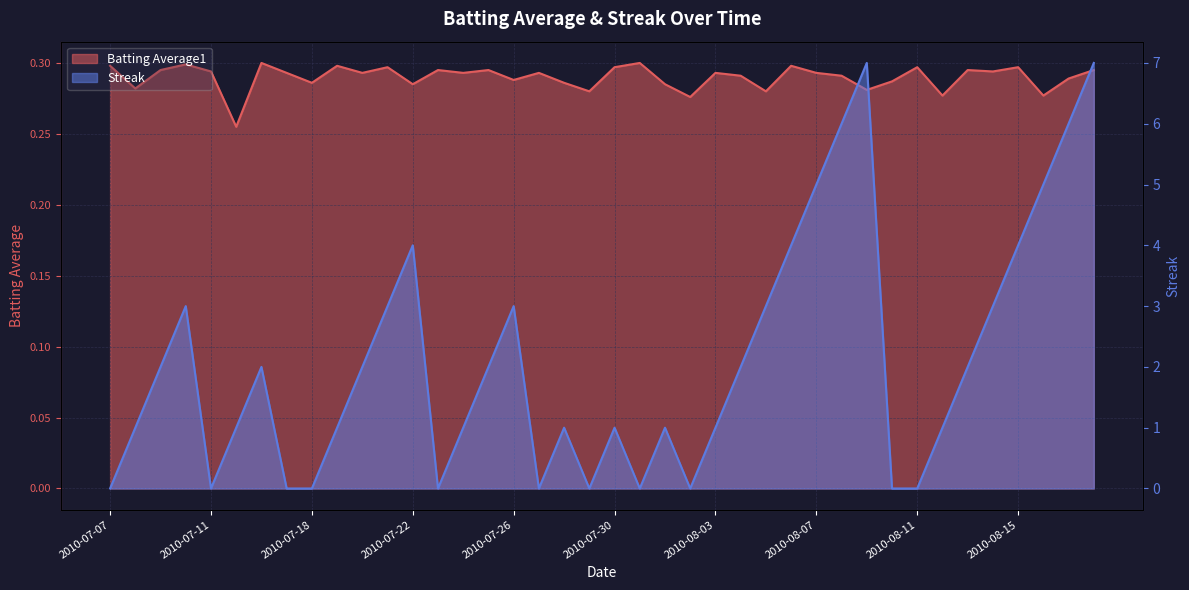

After their last crossing, which series has the higher values: Streak or Batting Average1?

Streak